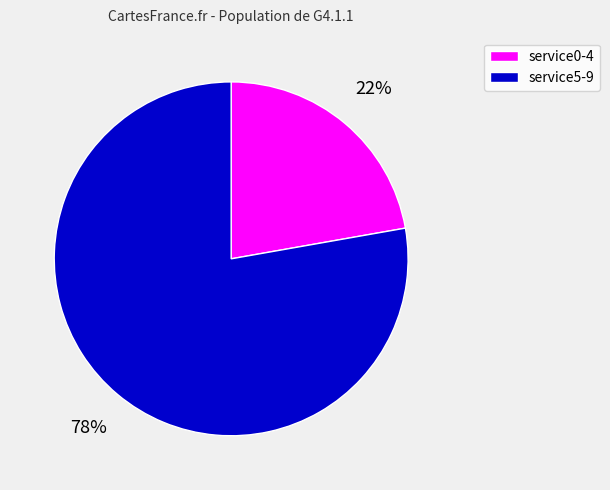

To the nearest percent, what is the average slice percentage?

50%